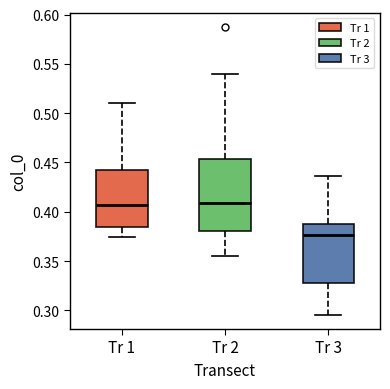

Reading left to right, transcribe this box plot: for each box, give where its median line is, the range the box spans, and where its two whiskers end, as read against the y-axis. The values are not printed on the chart, so give them approximately, as read against the axis.

Tr 1: median 0.405, box 0.385 to 0.440, whiskers 0.375 to 0.510
Tr 2: median 0.410, box 0.380 to 0.455, whiskers 0.355 to 0.540
Tr 3: median 0.375, box 0.325 to 0.385, whiskers 0.295 to 0.435